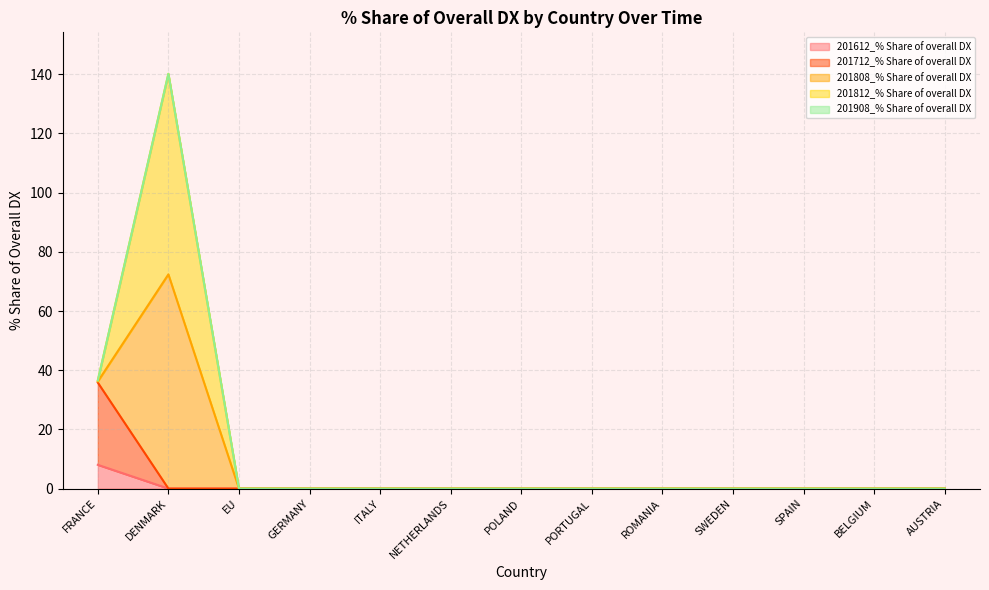

How many data points in 201812_% Share of overall DX are above 0?

2